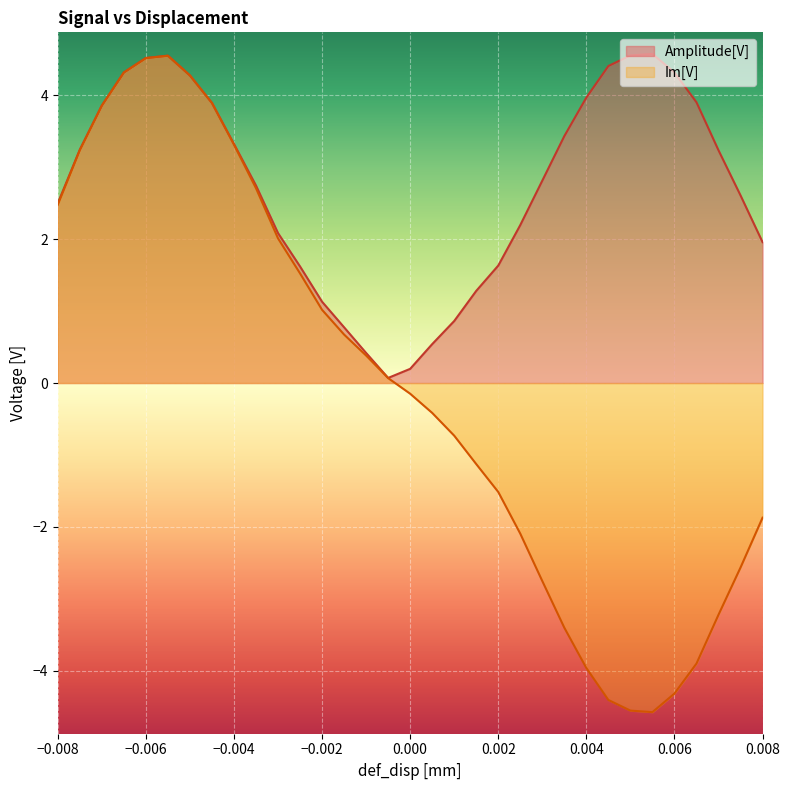

What is the spread (max minus min) of values at 0.0015?

2.4